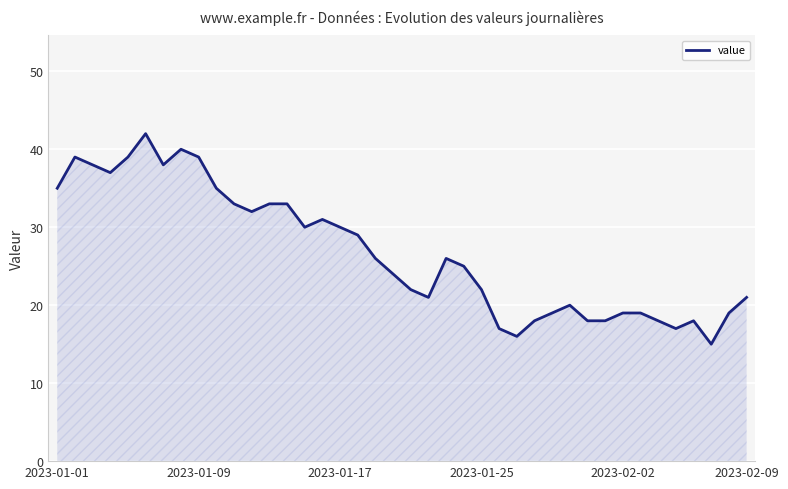

Does the chart have visible grid lines?

Yes